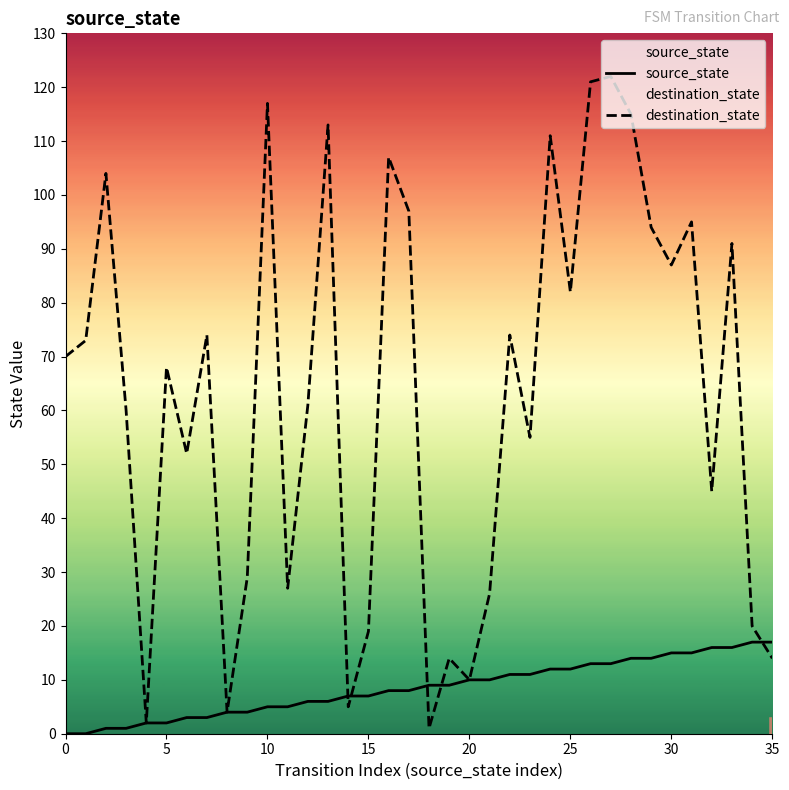

List the series in order of their peak value, lowest first.

source_state, destination_state